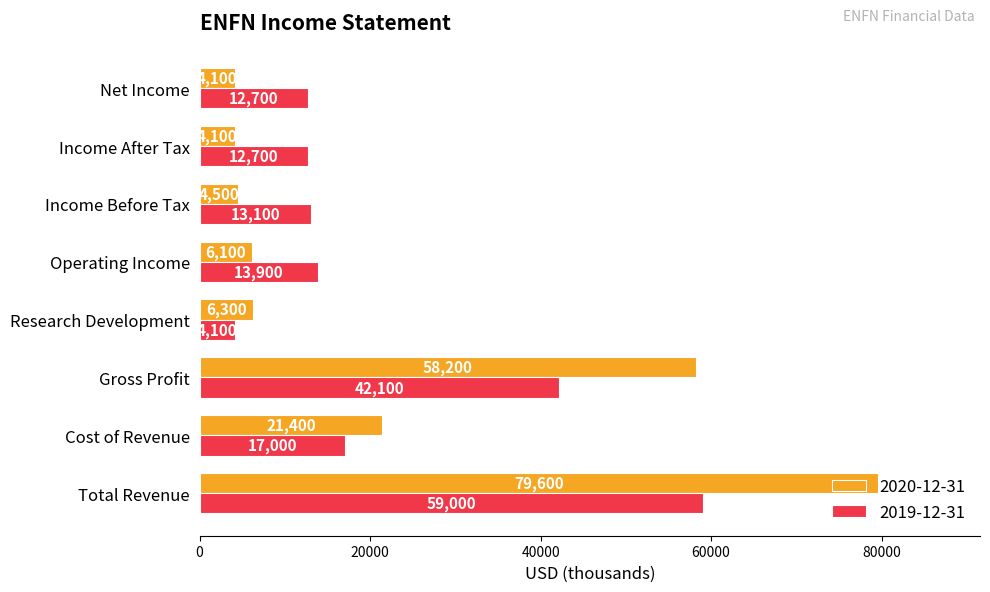

At which label is 2019-12-31 closest to 31550?

Gross Profit